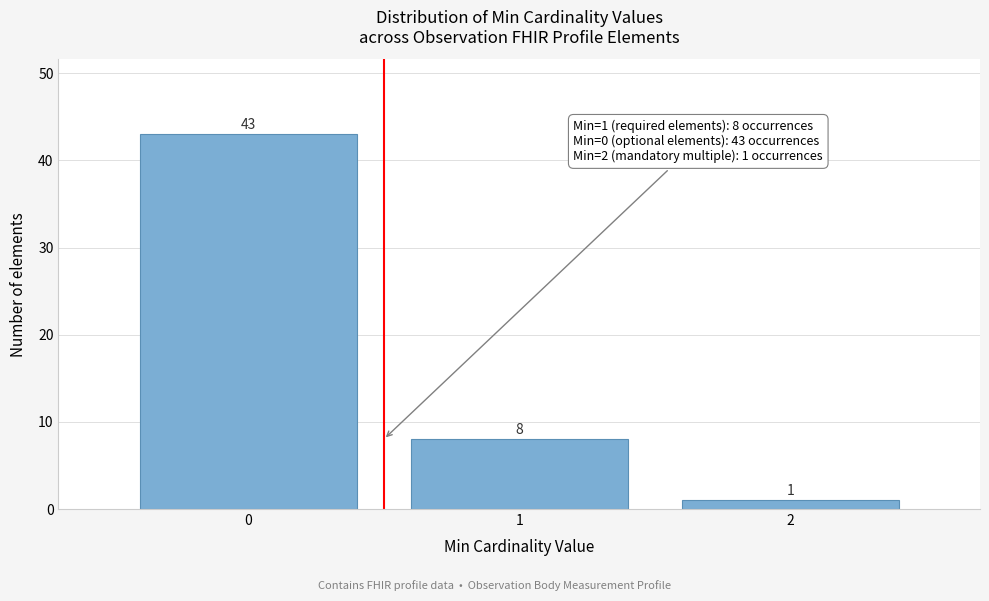

Reading right to left, what are all the values shown in this chart?

1	8	43